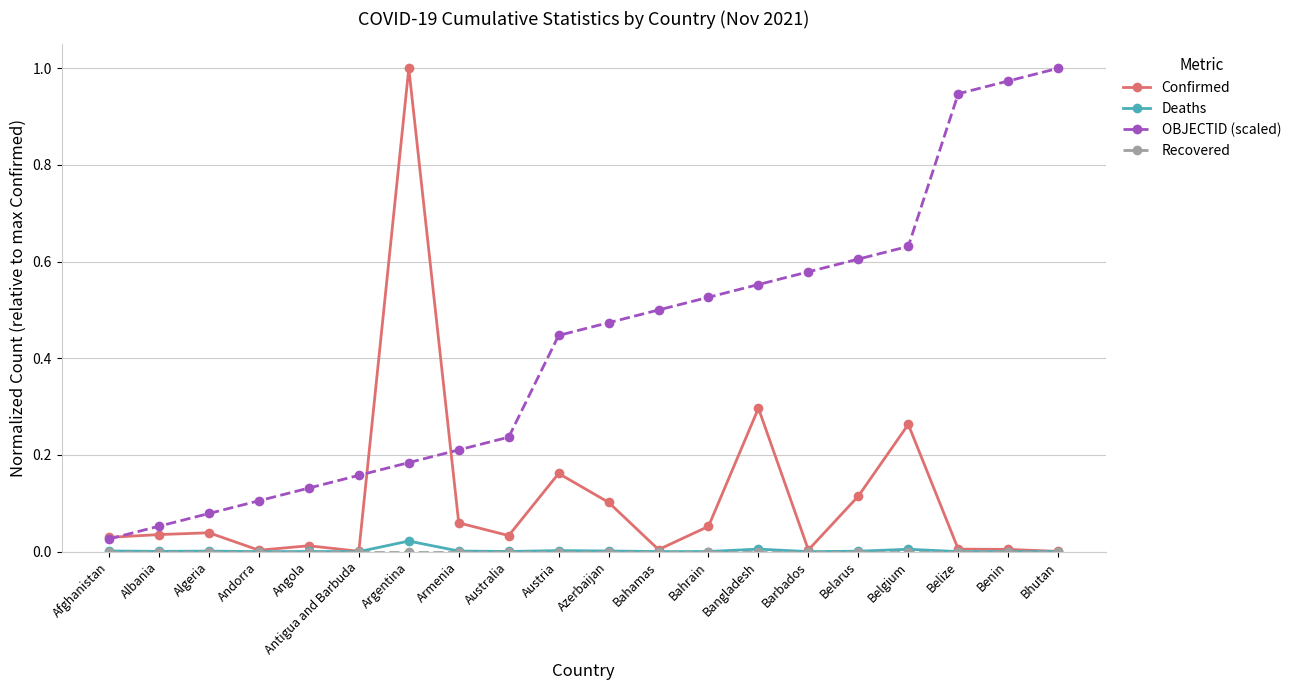

Which series changed the most between Belarus and Benin?

OBJECTID (scaled)